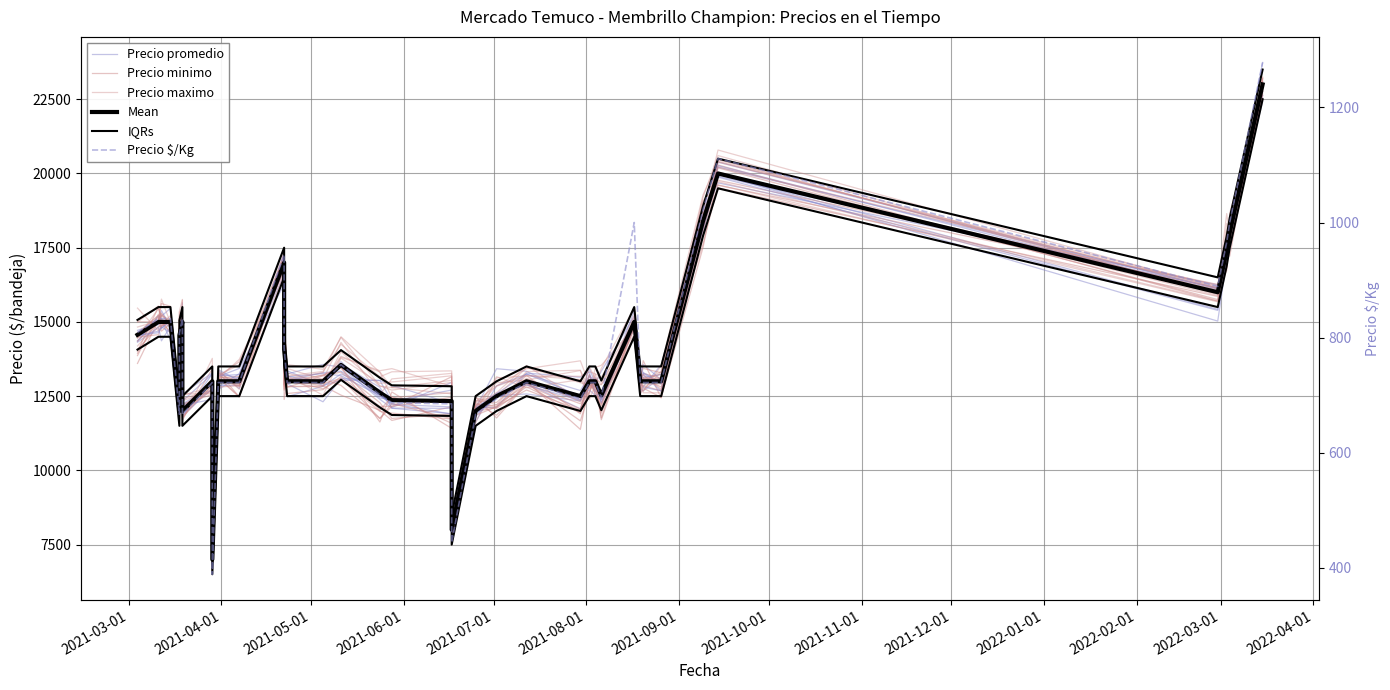

Which series has the largest total across all categories?

Precio maximo